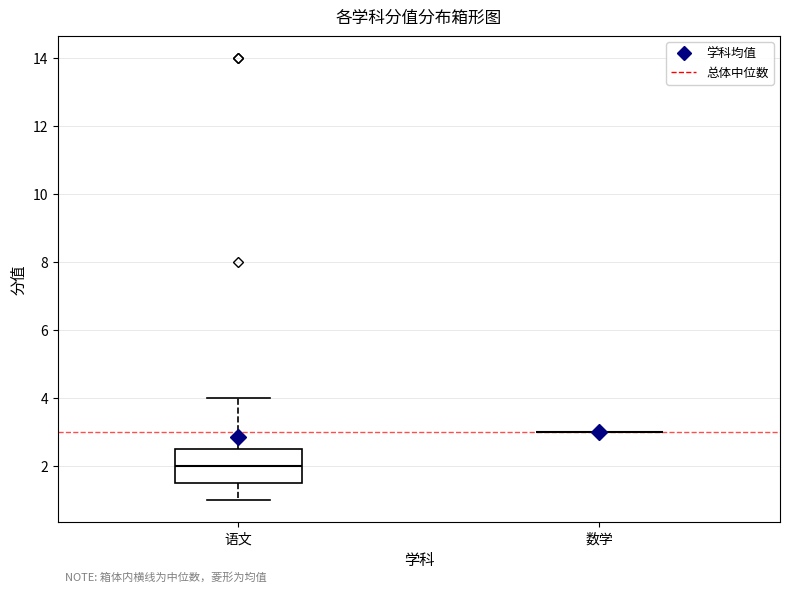

Which box is the tallest, from its lower edge to its upper edge?

语文